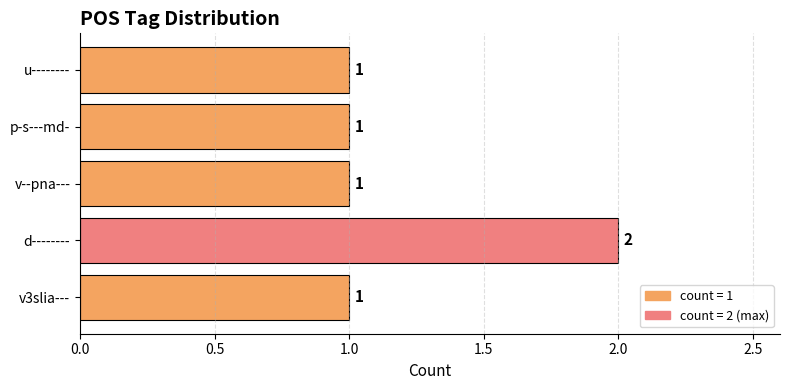

At which category does the chart reach its peak across all series?

d--------